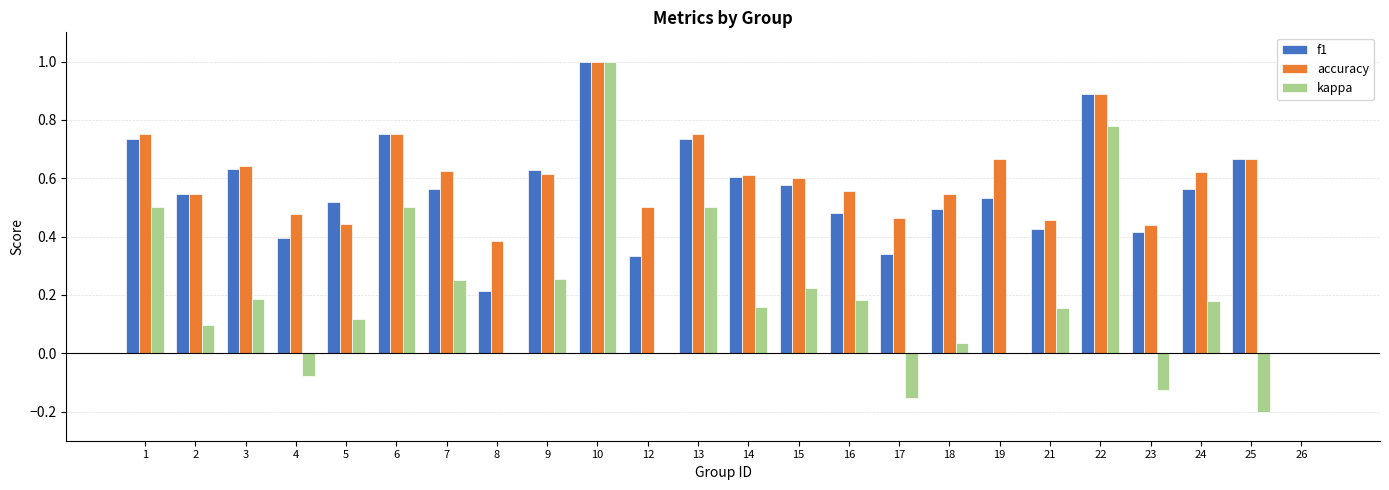

What is the sum of all kappa values?

4.6